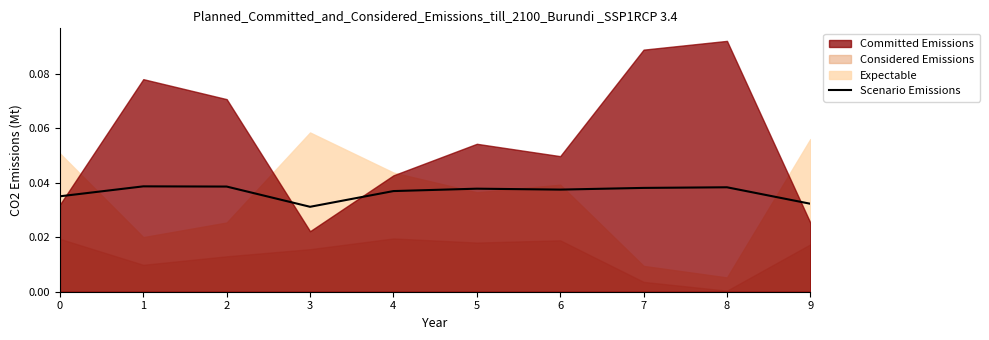

The value of Scenario Emissions at 4 is 0.1. True or false?

False